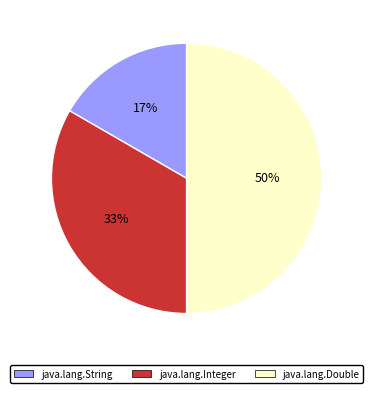

To the nearest percent, what is the difference between the largest and smallest slice percentages?

33%